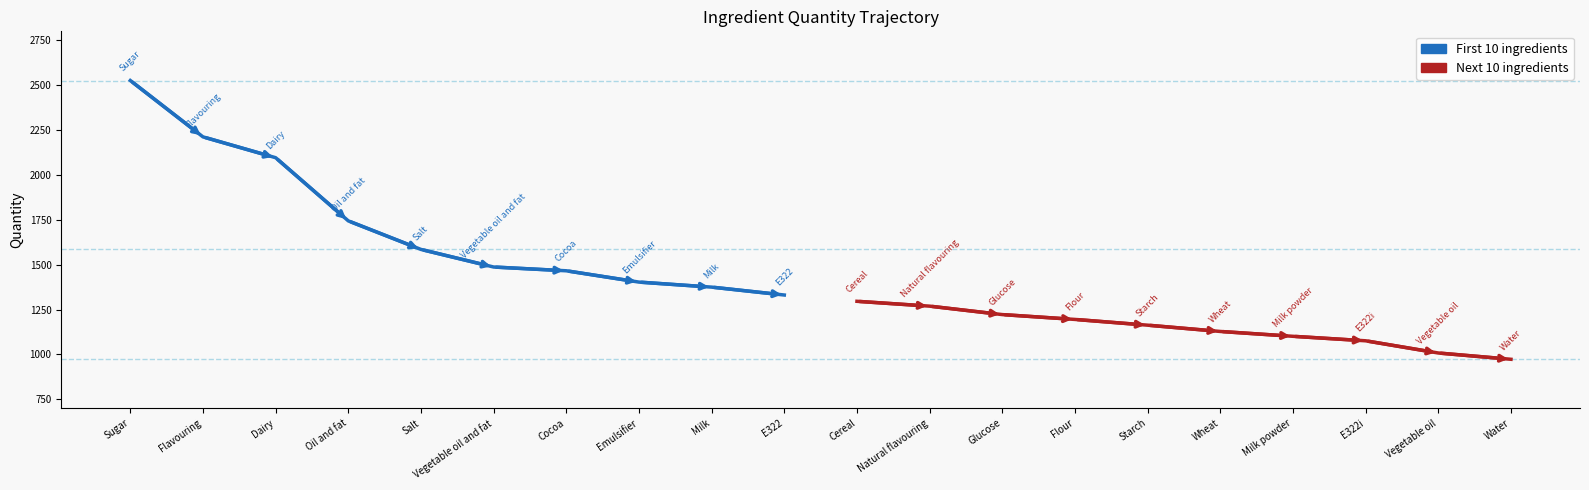

True or false: quantity_comp (second half) and quantity_comp (first half) cross at least once.

False